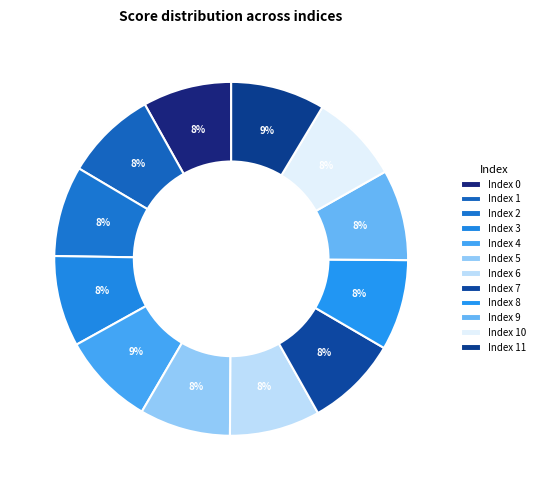

Is there a majority slice in this chart?

No